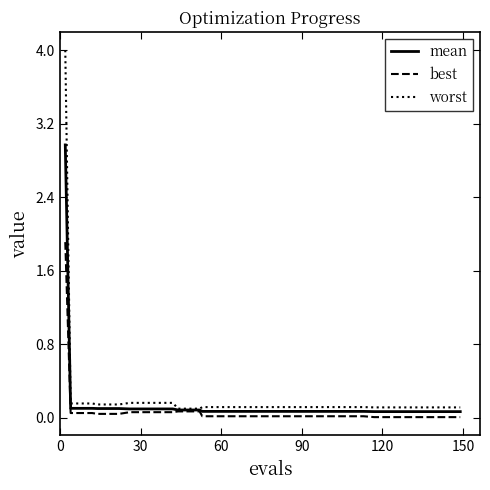

Rank the series by their maximum value, from highest to lowest.

worst, mean, best